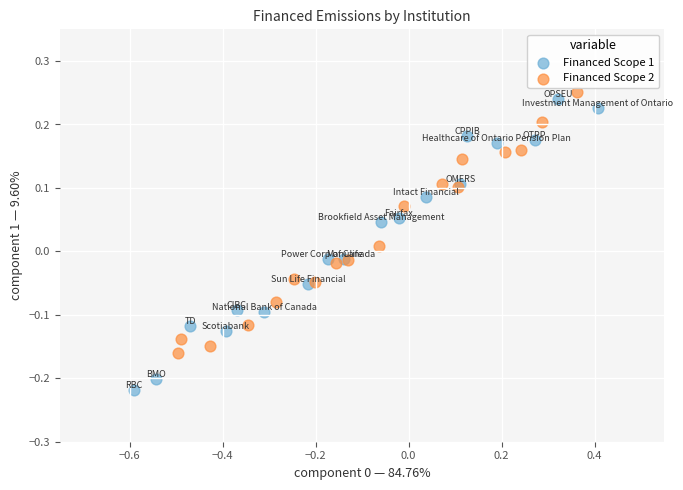

What are all the series names shown in the legend?

Financed Scope 1, Financed Scope 2